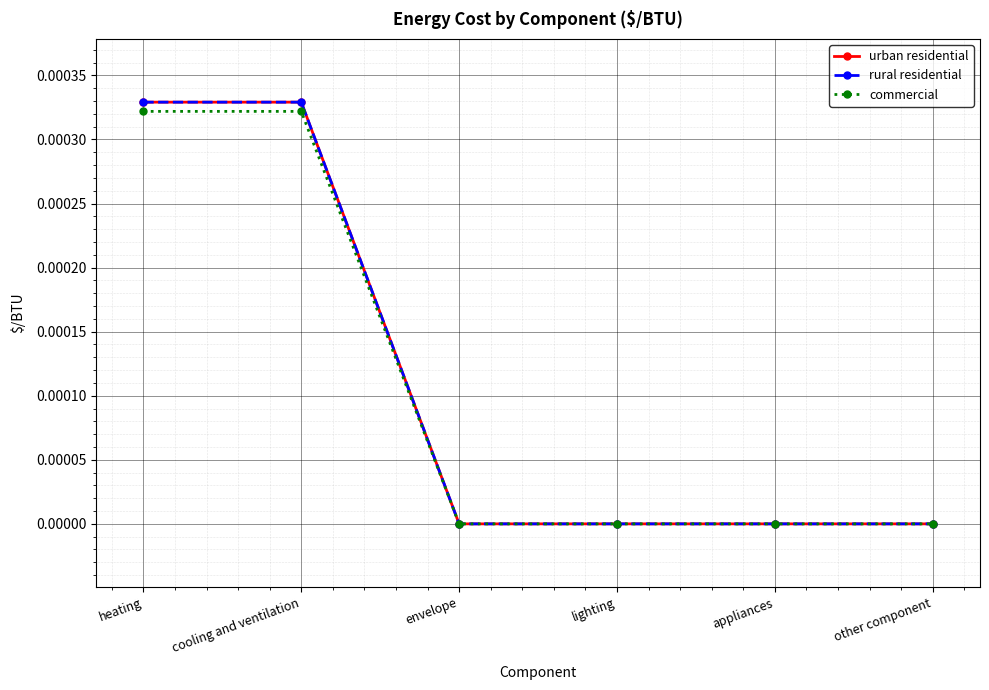

Does the chart have visible grid lines?

Yes